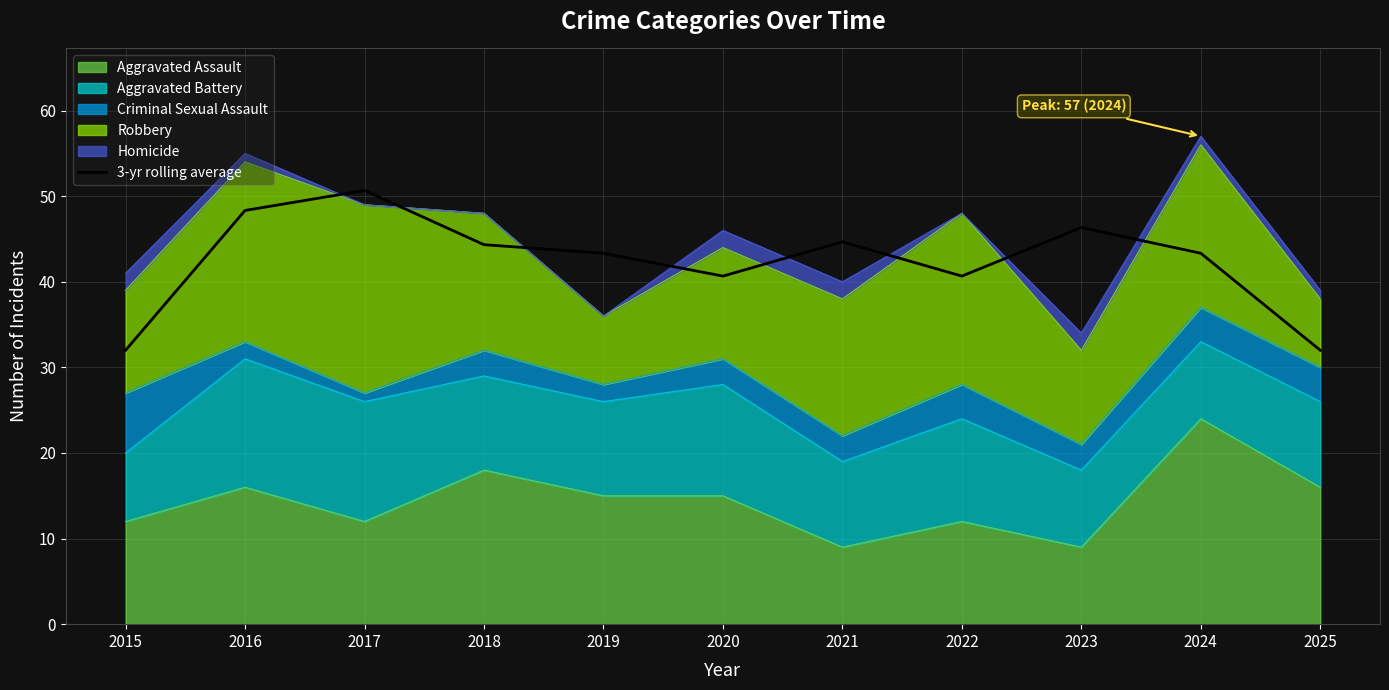

What is the smallest value displayed?

32.0